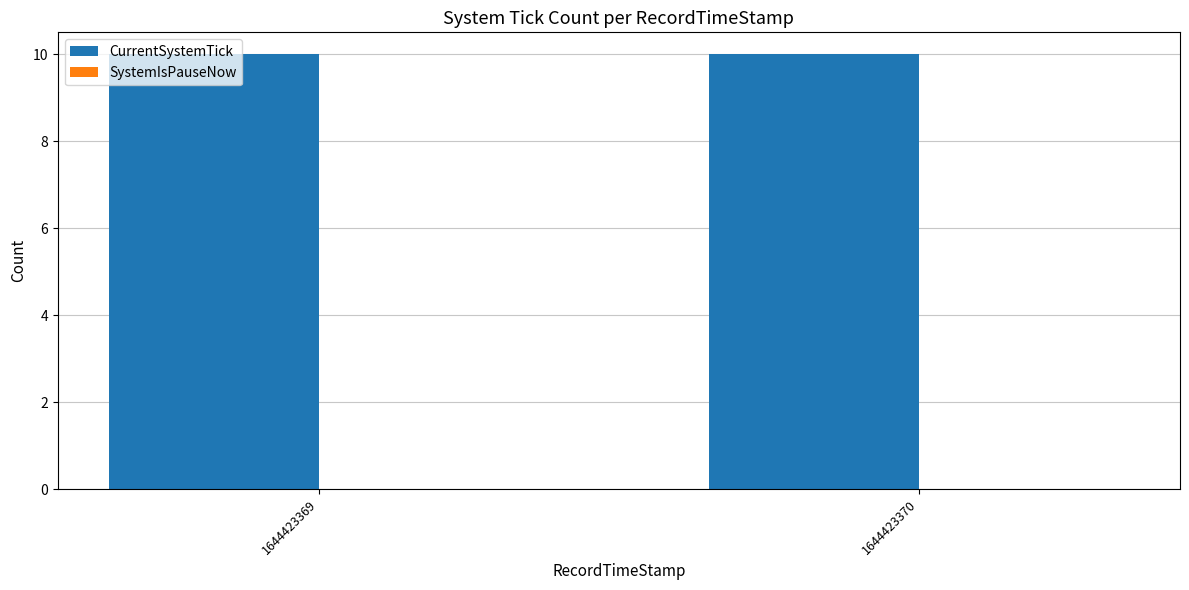

Read the CurrentSystemTick value at 1644423370.

10